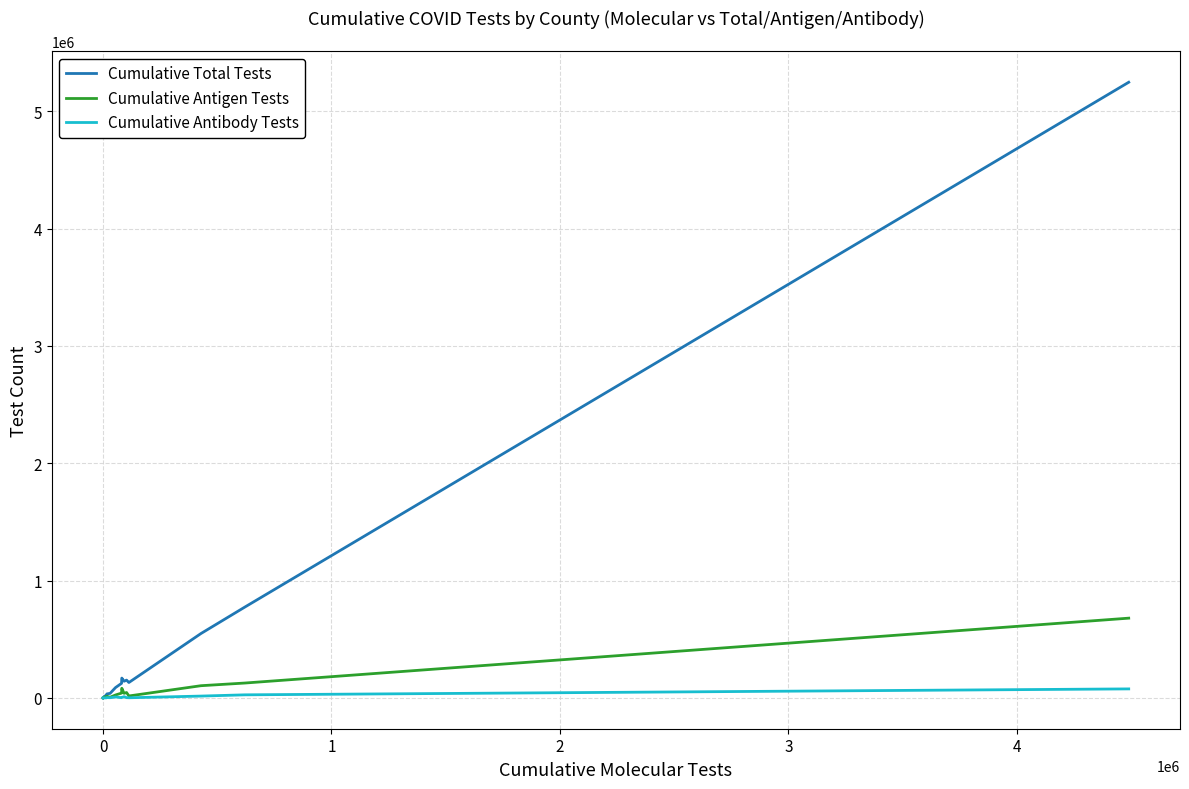

What is the maximum value for Cumulative Total Tests?

5246547